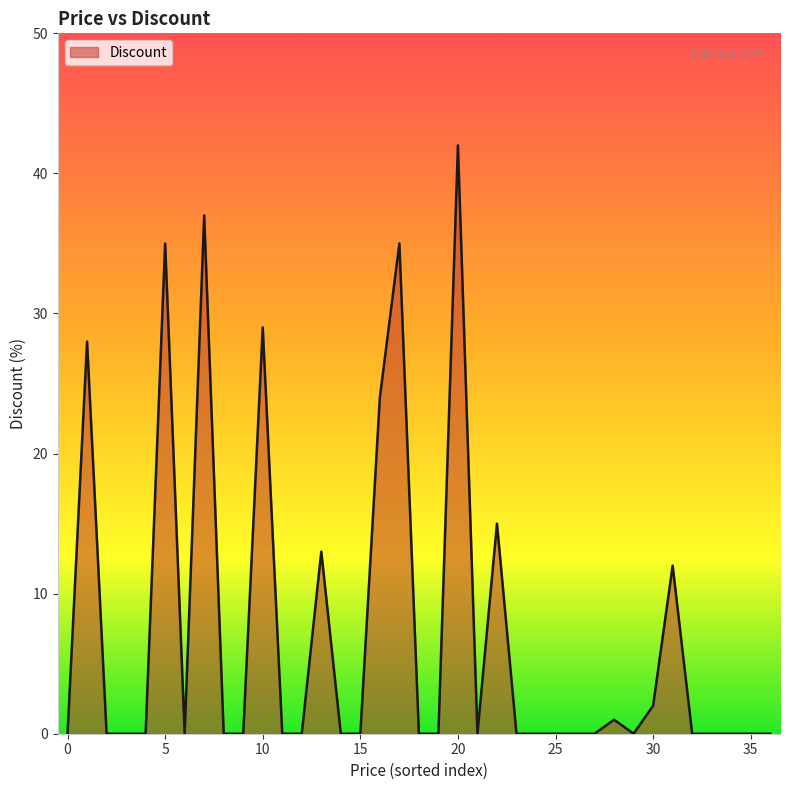

What is the greatest value displayed?

42